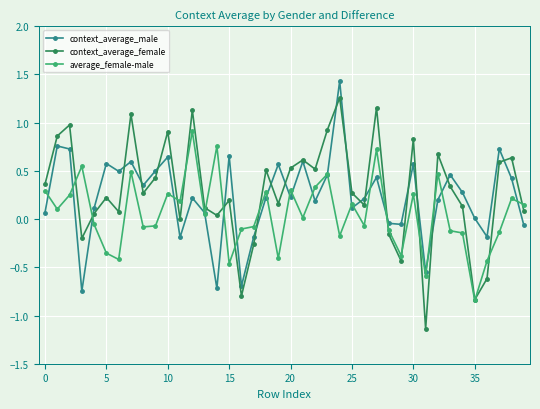

What is the maximum value shown in the chart?

1.4